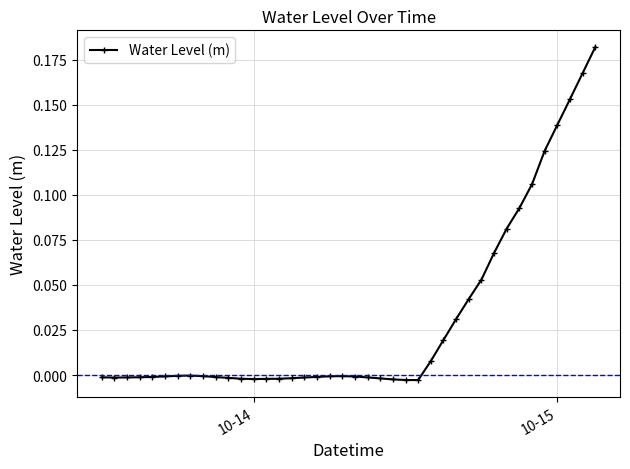

Where is the first local maximum?

2023-10-13 19:00:00